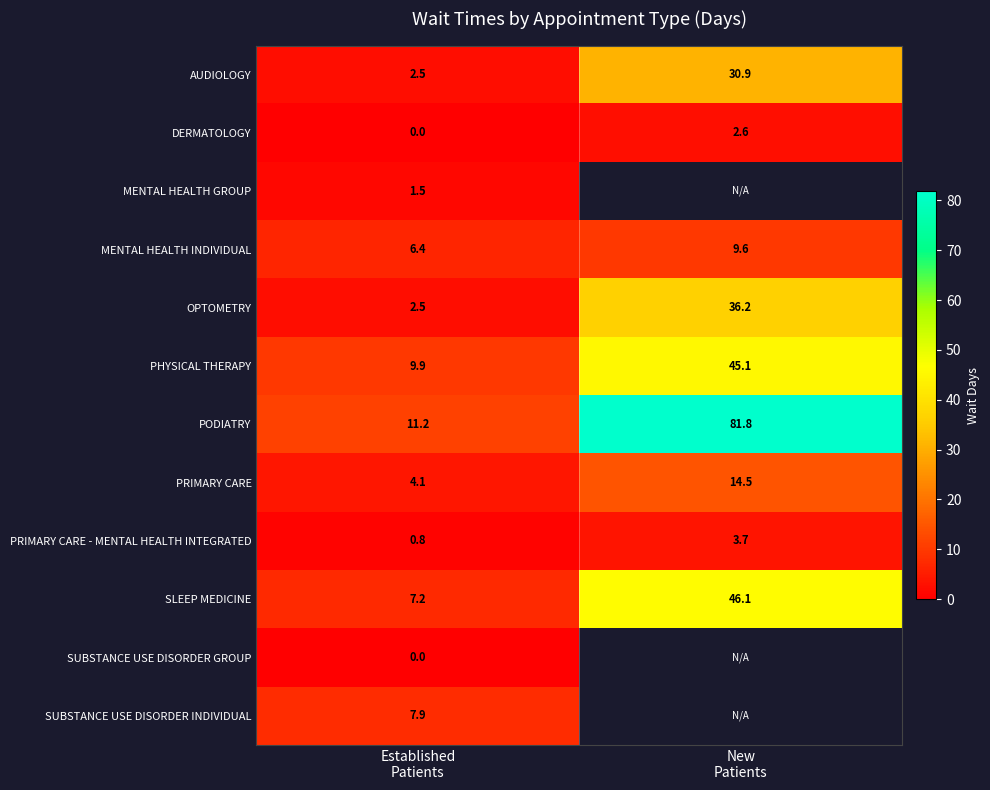

What is the sum of all DERMATOLOGY values?

2.6